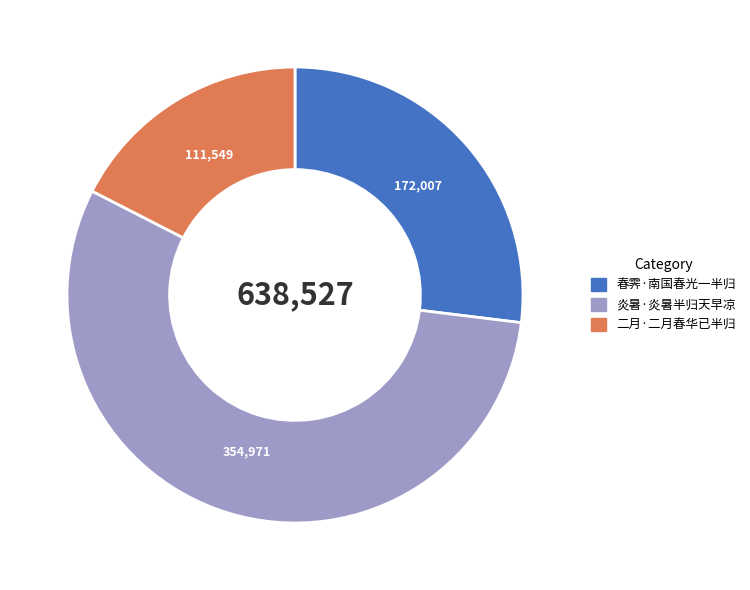

Rank the categories by value from lowest to highest.

二月·二月春华已半归, 春霁·南国春光一半归, 炎暑·炎暑半归天早凉